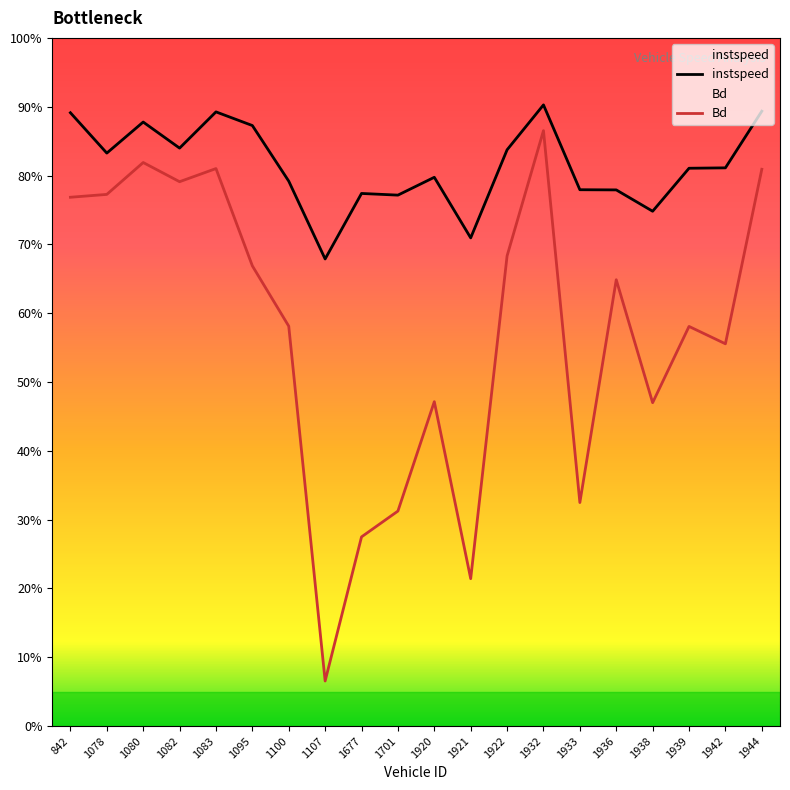

True or false: Bd has more than 1 interior local peaks.

True